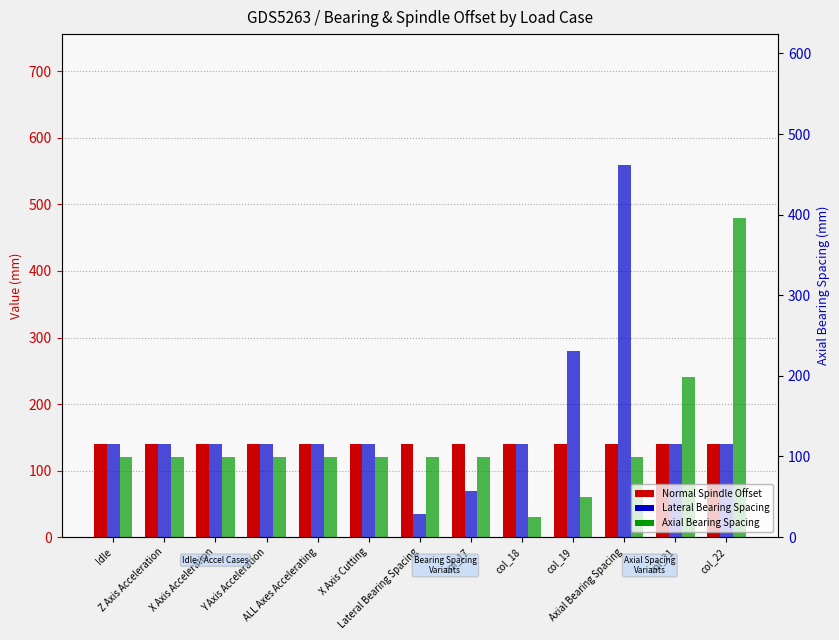

What is the difference between the Lateral Bearing Spacing values at Y Axis Acceleration and col_19?

140